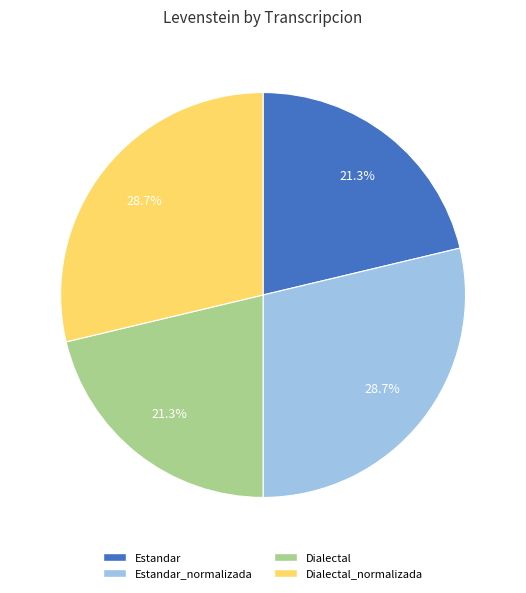

Does any single category account for the majority?

No